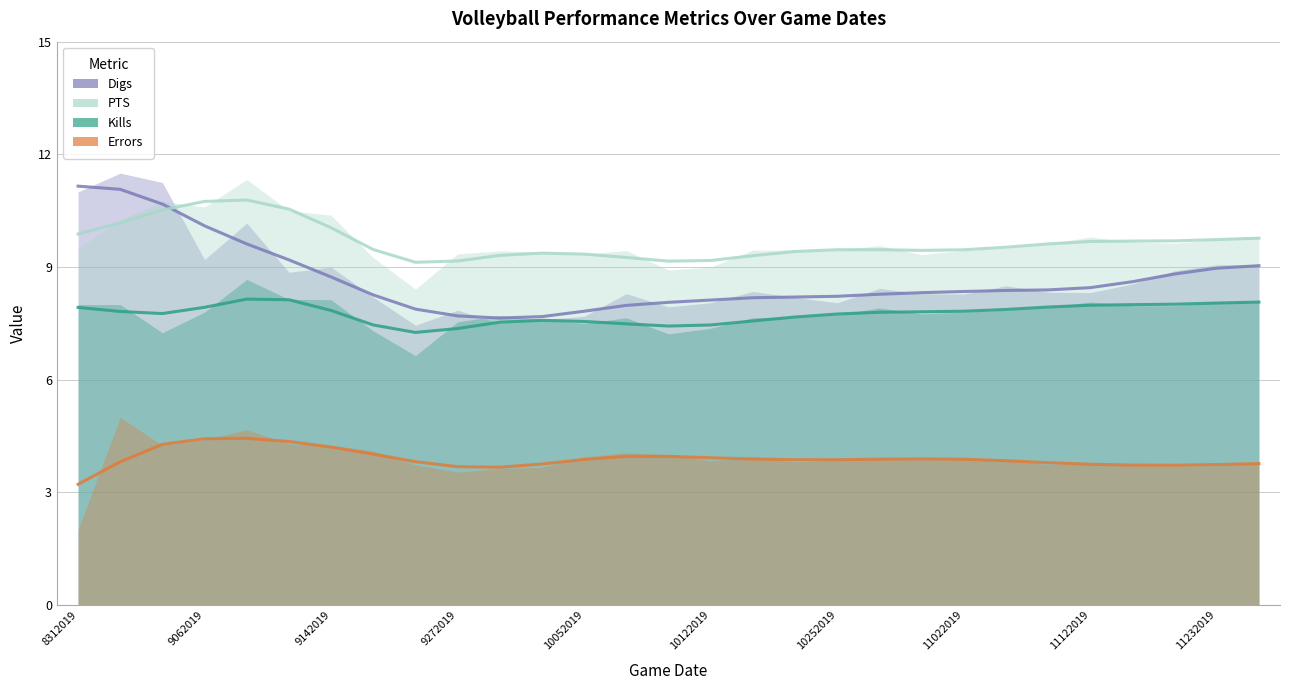

Reading left to right, what are all the values shown in this chart?

Digs: 11.2	11.1	10.7	10.1	9.6	9.2	8.7	8.3	7.9	7.7	7.6	7.7	7.8	8.0	8.1	8.1	8.2	8.2	8.2	8.3	8.3	8.3	8.4	8.4	8.5	8.6	8.8	9.0	9.0
PTS: 9.9	10.2	10.5	10.7	10.8	10.5	10.0	9.5	9.1	9.2	9.3	9.4	9.3	9.3	9.2	9.2	9.3	9.4	9.5	9.5	9.4	9.5	9.5	9.6	9.7	9.7	9.7	9.7	9.8
Kills: 7.9	7.8	7.8	7.9	8.1	8.1	7.8	7.5	7.3	7.4	7.5	7.6	7.6	7.5	7.4	7.5	7.6	7.7	7.7	7.8	7.8	7.8	7.9	7.9	8.0	8.0	8.0	8.0	8.1
Errors: 3.2	3.8	4.3	4.4	4.4	4.4	4.2	4.0	3.8	3.7	3.7	3.8	3.9	4.0	4.0	3.9	3.9	3.9	3.9	3.9	3.9	3.9	3.8	3.8	3.7	3.7	3.7	3.7	3.8